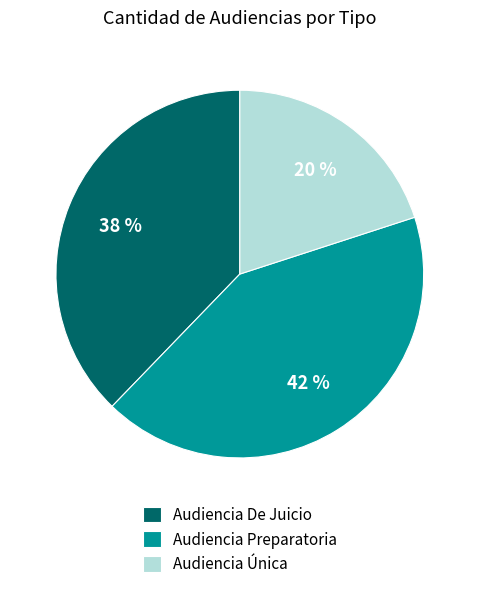

To the nearest percent, what percentage of the pie is Audiencia De Juicio?

38%